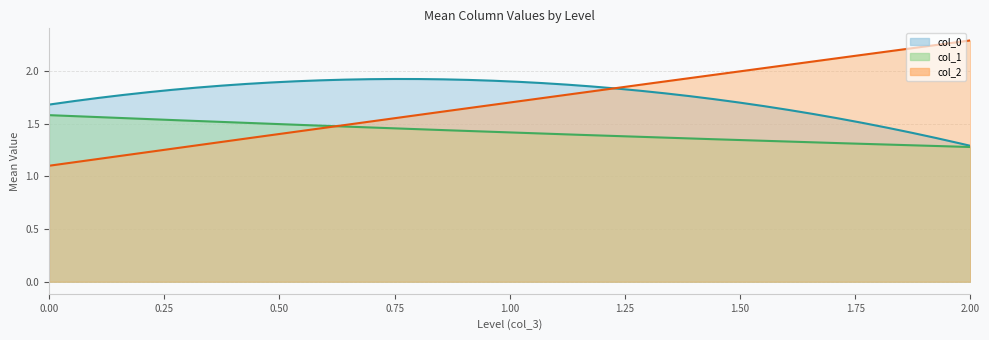

The col_2 series shows 2.4 at 4. True or false?

False